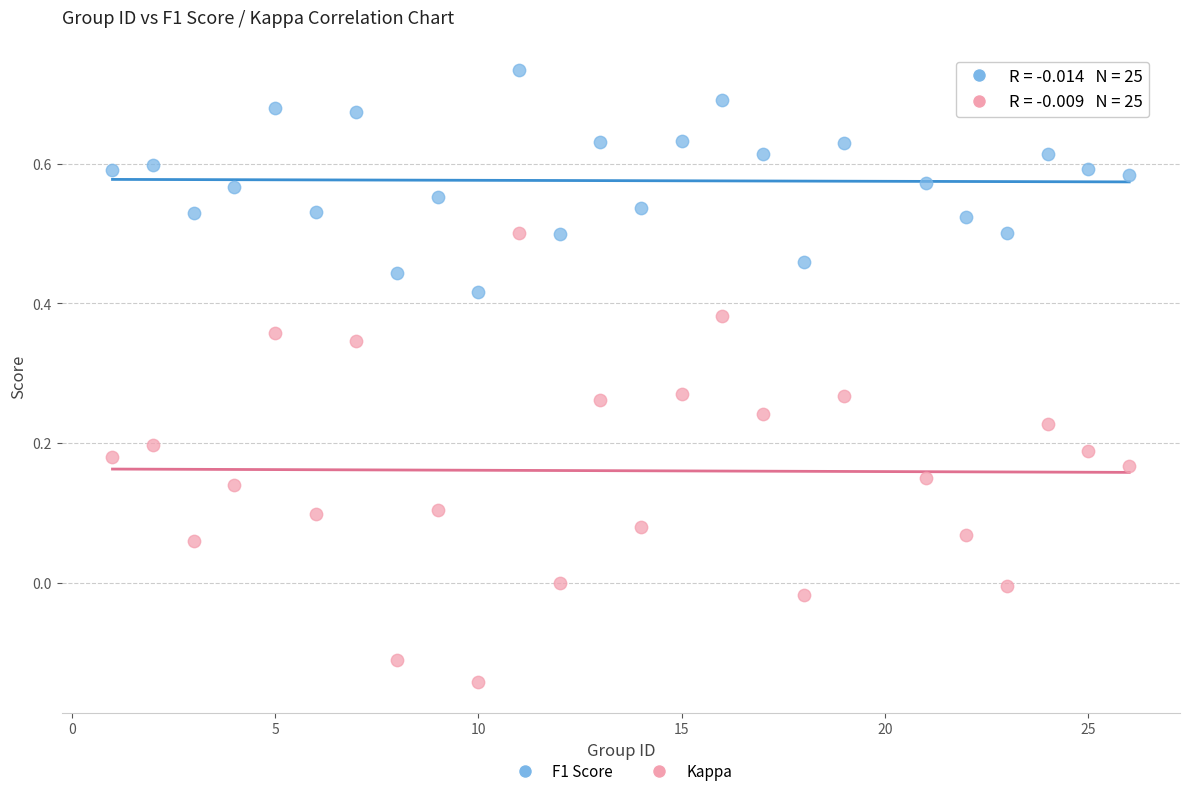

Which series reaches the minimum Y coordinate?

Kappa